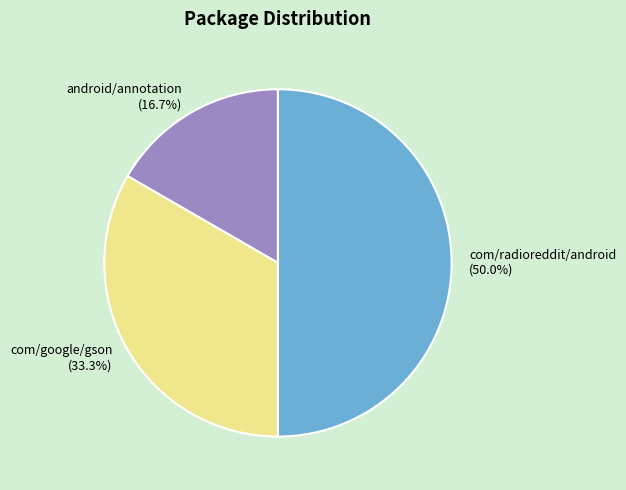

Does android/annotation account for over 50% of the chart?

No